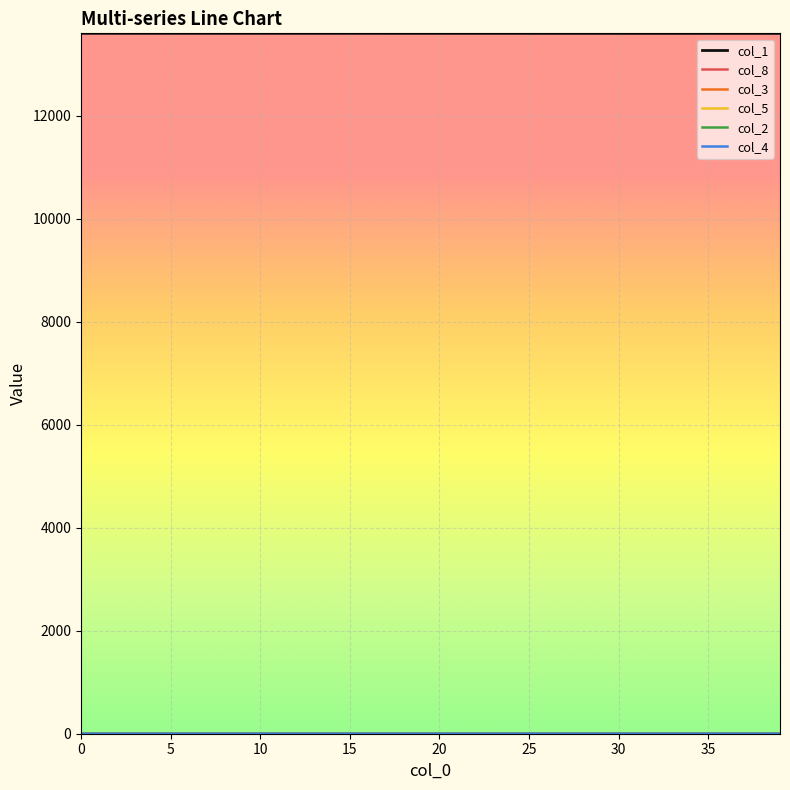

Which series has the largest total across all categories?

col_1